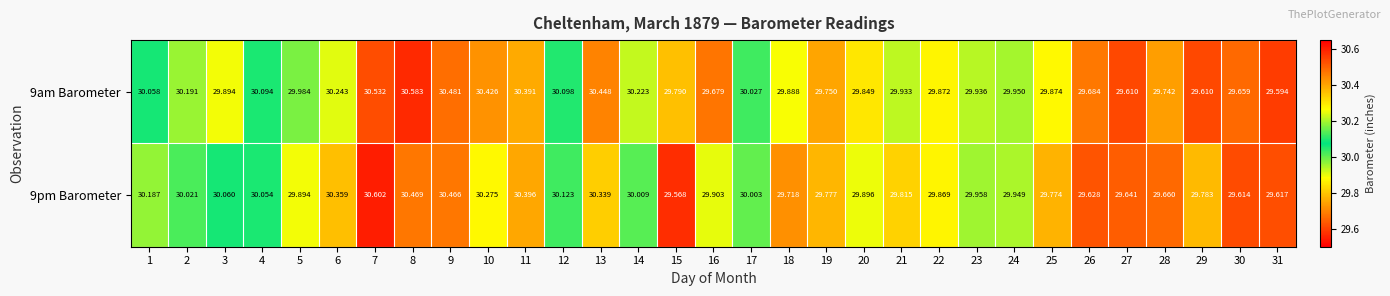

Is the value of 9pm Barometer at 16 greater than the value of 9am Barometer at 25?

Yes